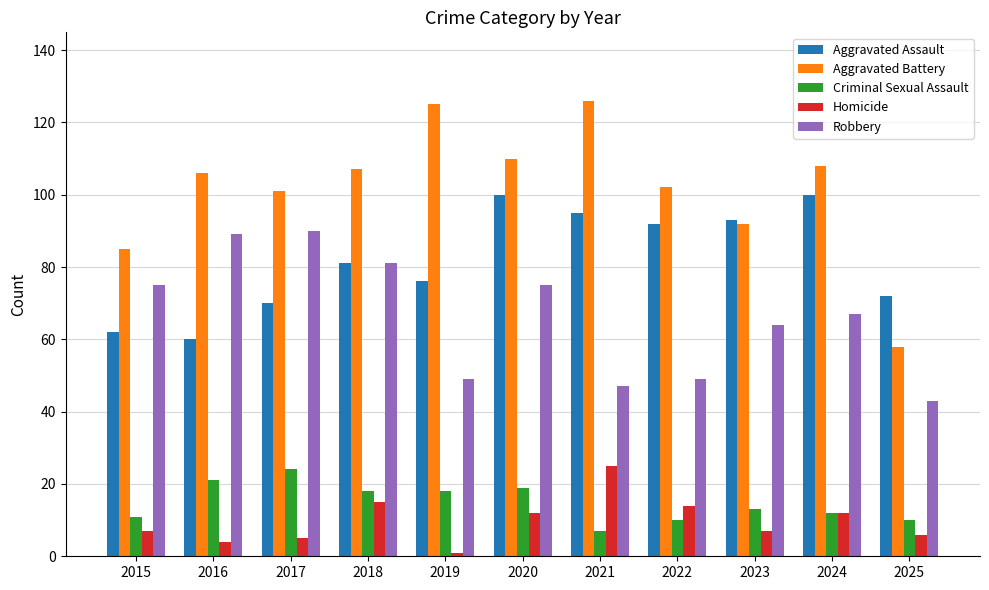

The Aggravated Assault series shows 25 at 2015. True or false?

False